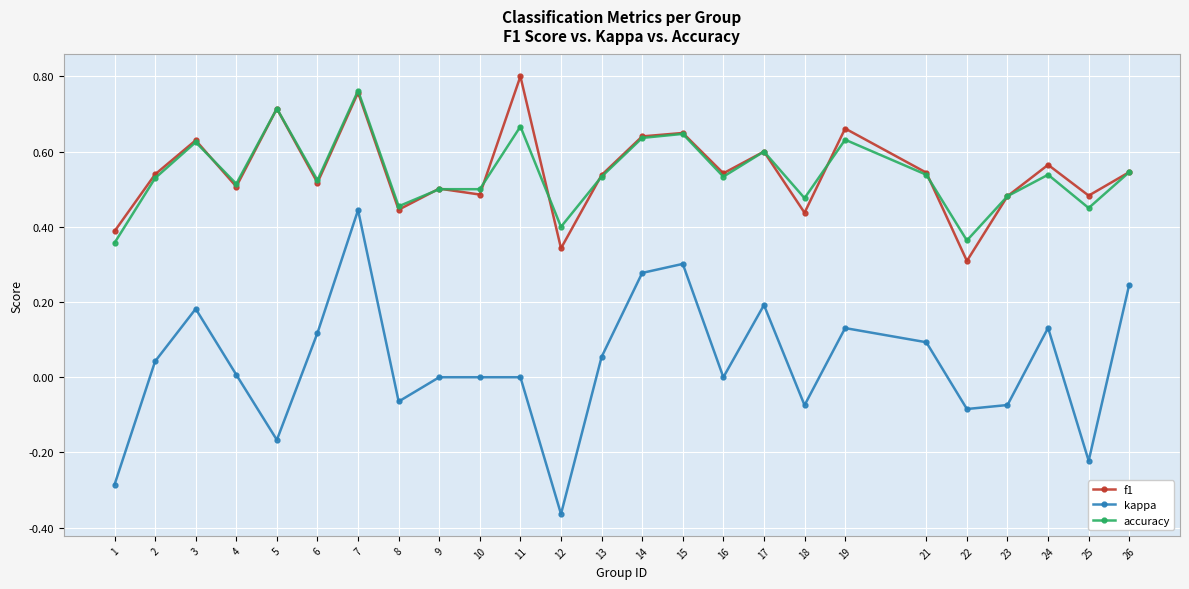

True or false: kappa and accuracy intersect in this chart.

False